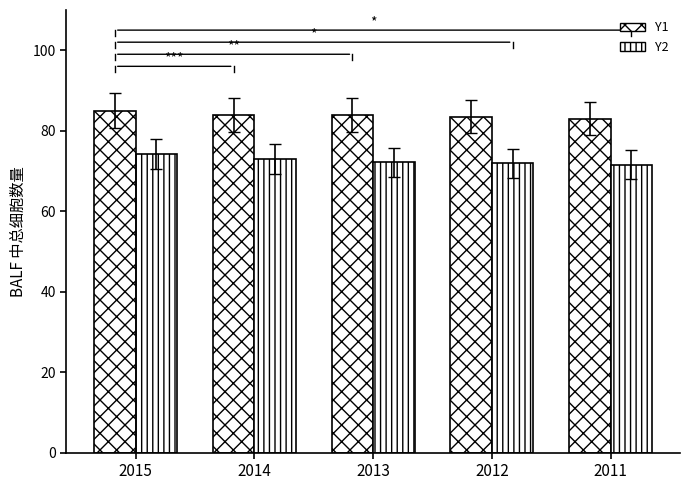

How many bars are there in total?

10